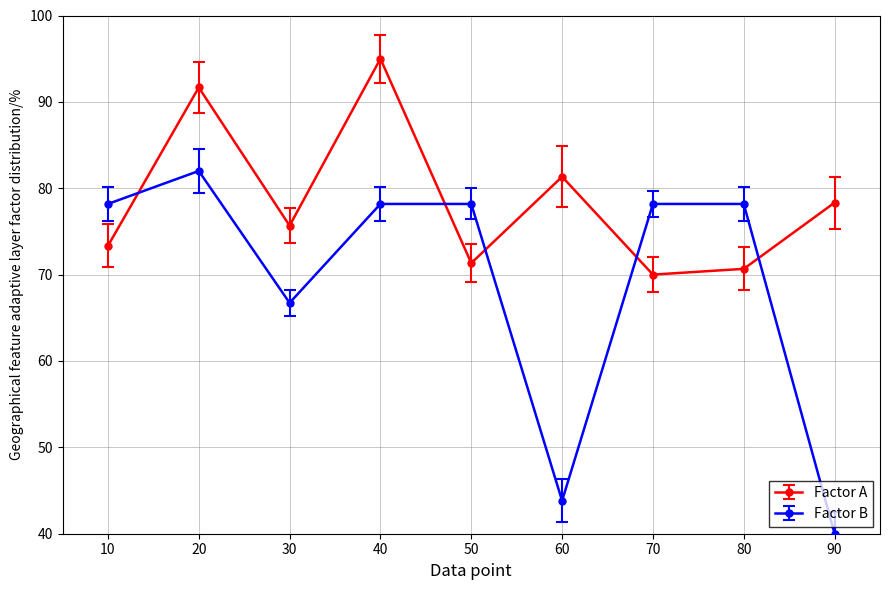

At which category does Factor A reach its first local peak?

20